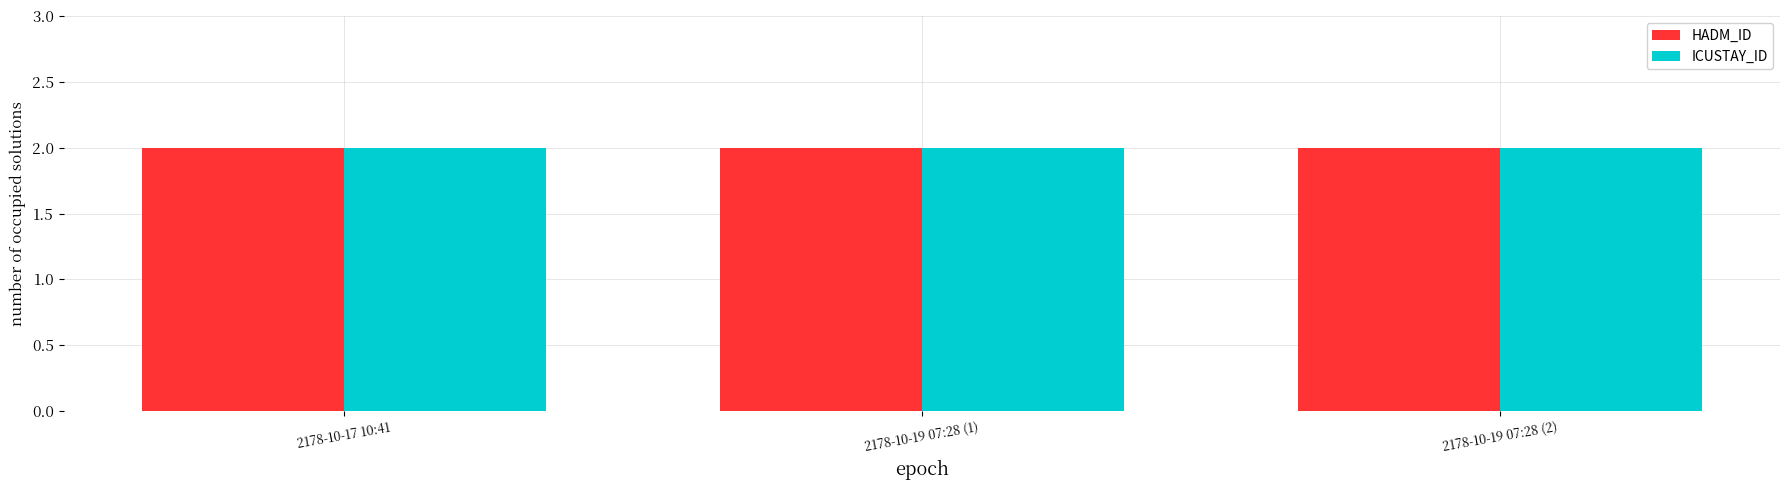

How many distinct data groups are displayed?

2